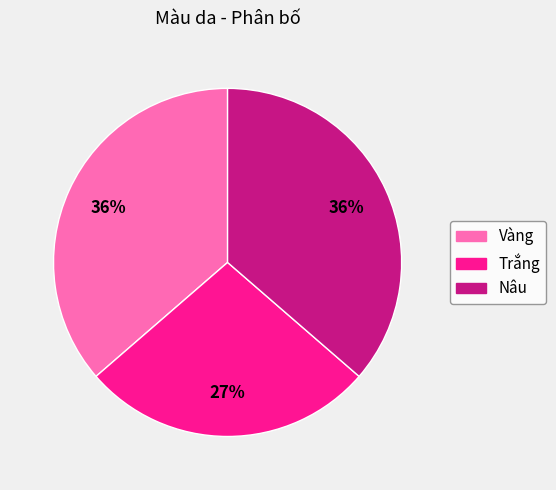

Which slice is the smallest?

Trắng